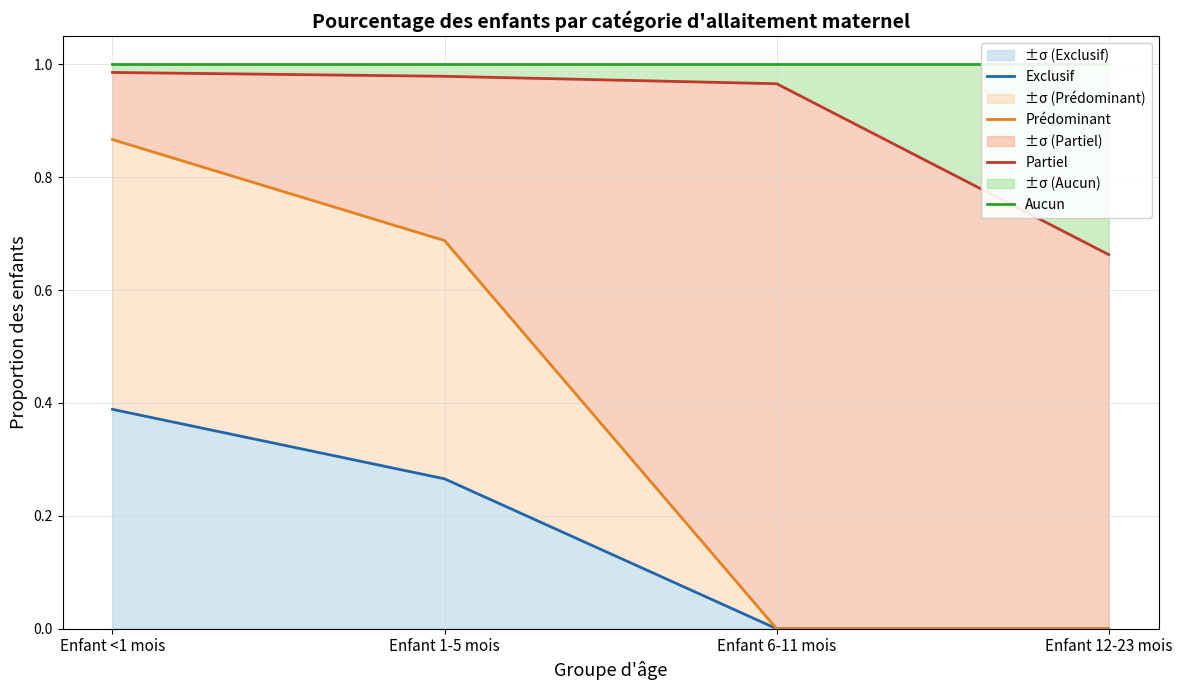

At how many categories does at least one series exceed 0?

4